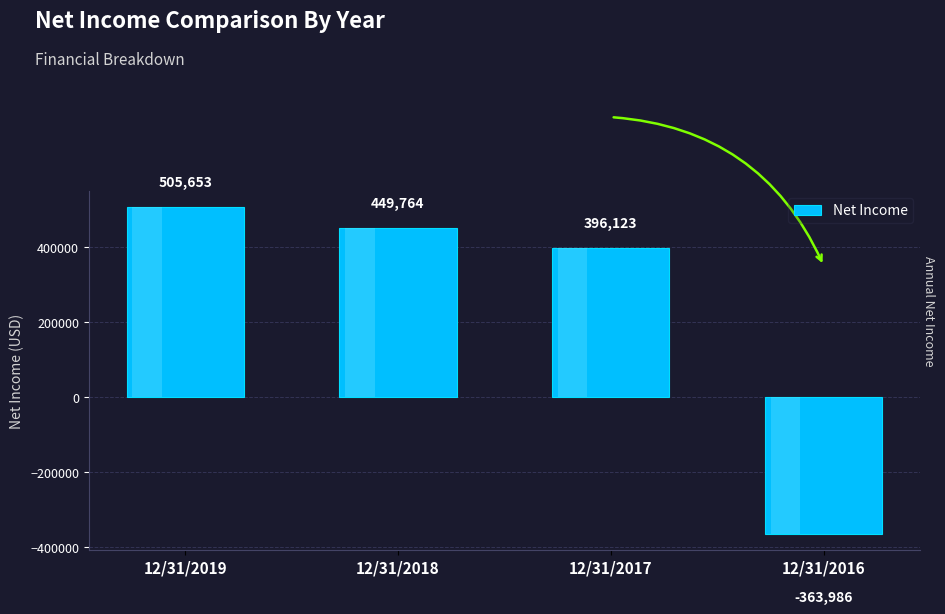

True or false: the data shows 809048 at 12/31/2018.

False